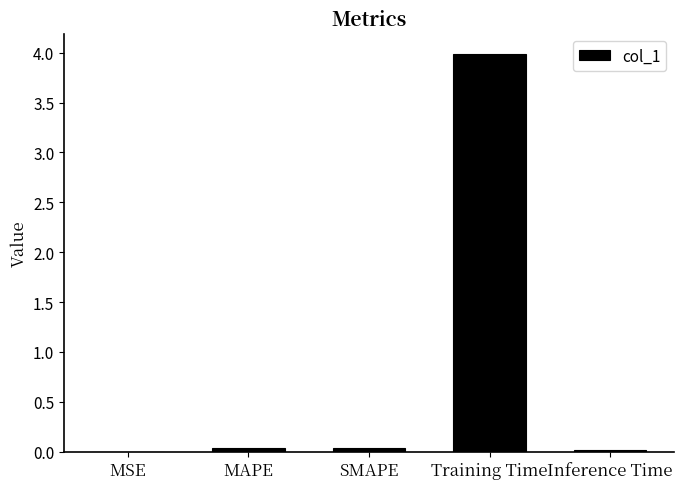

The value at Inference Time is 0.0. True or false?

True